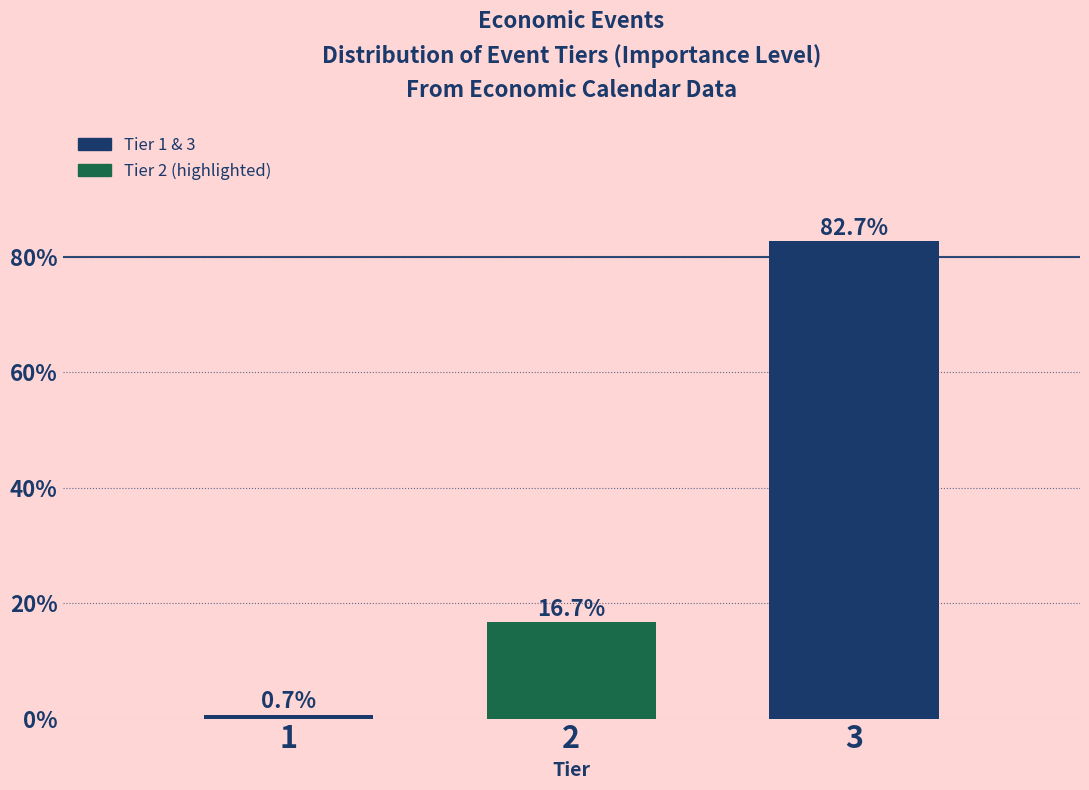

Reading left to right, list all the values displayed in this chart.

1=0.7	2=16.7	3=82.7